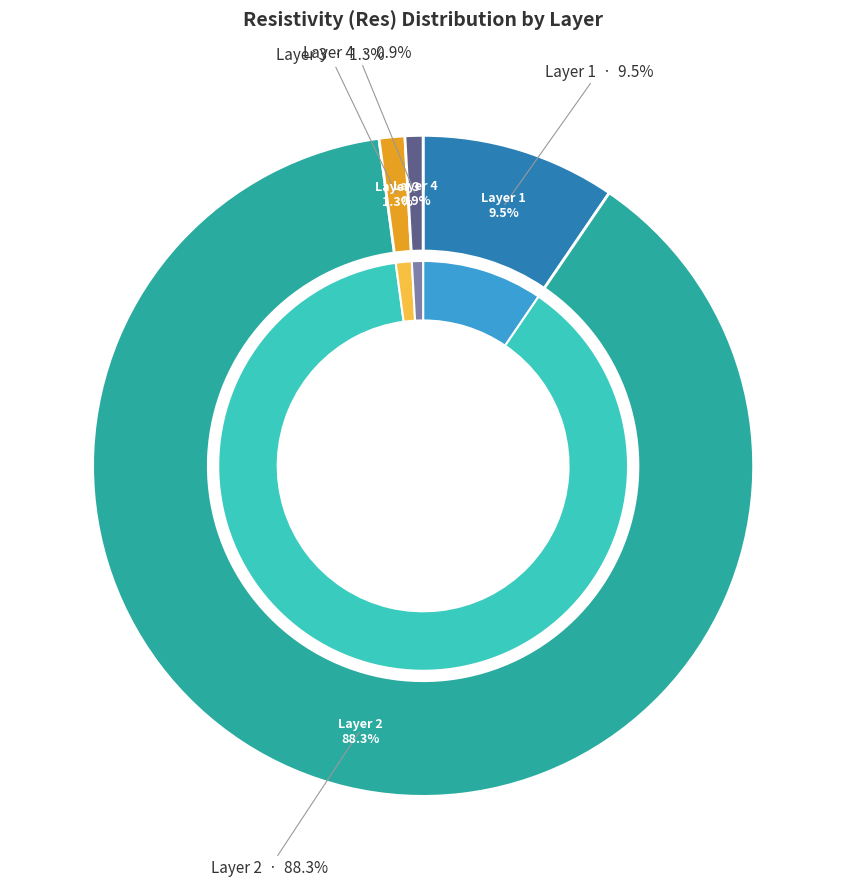

How many slices are in this pie chart?

4